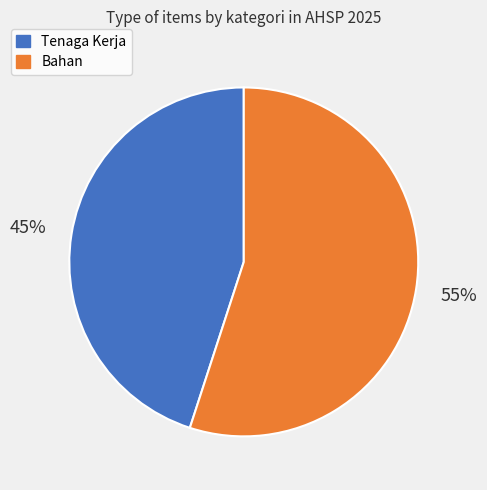

Is there a majority slice in this chart?

Yes